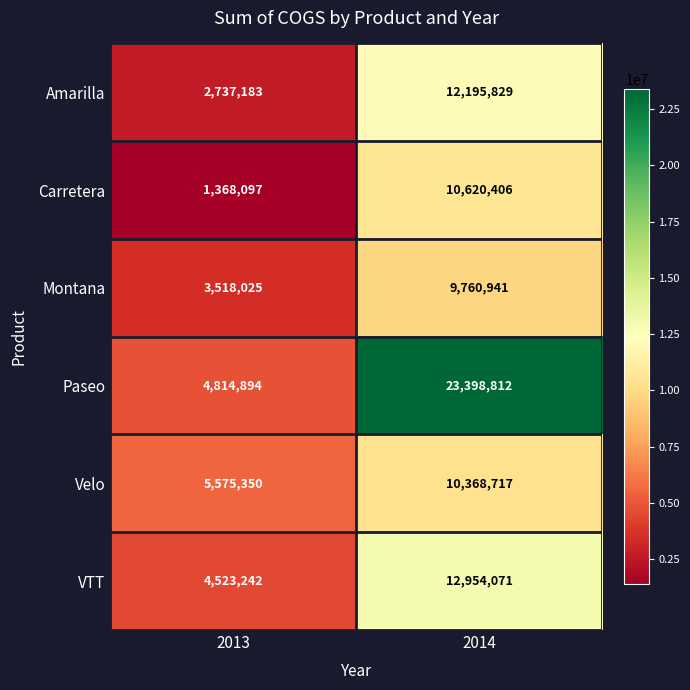

The Paseo series shows 6395002 at 2014. True or false?

False